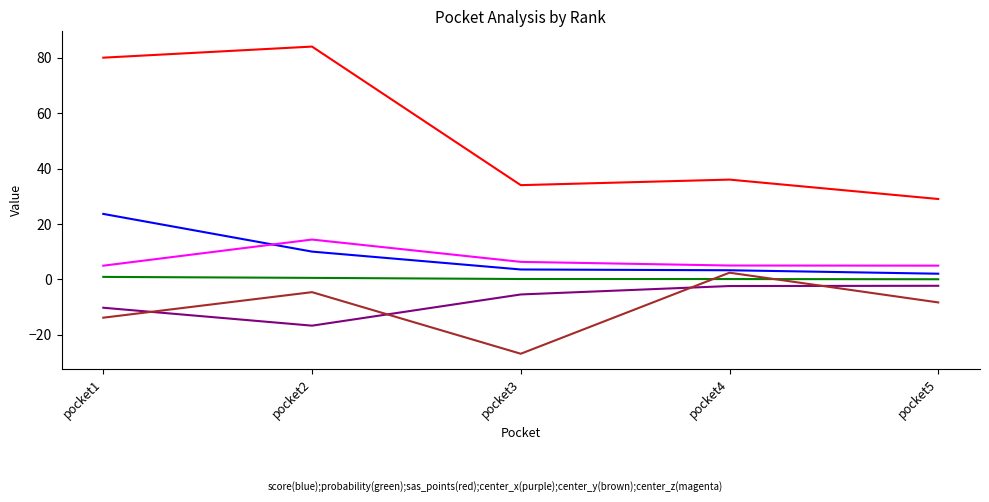

What is the greatest value displayed?

84.0